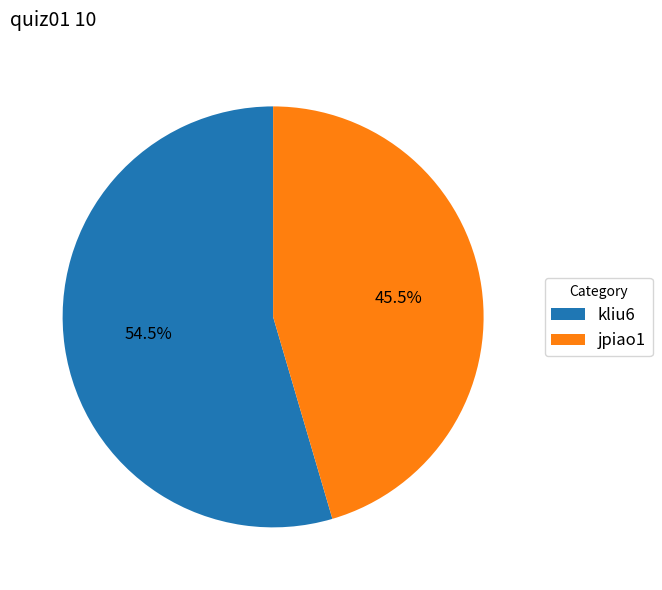

Which has a higher value, kliu6 or jpiao1?

kliu6